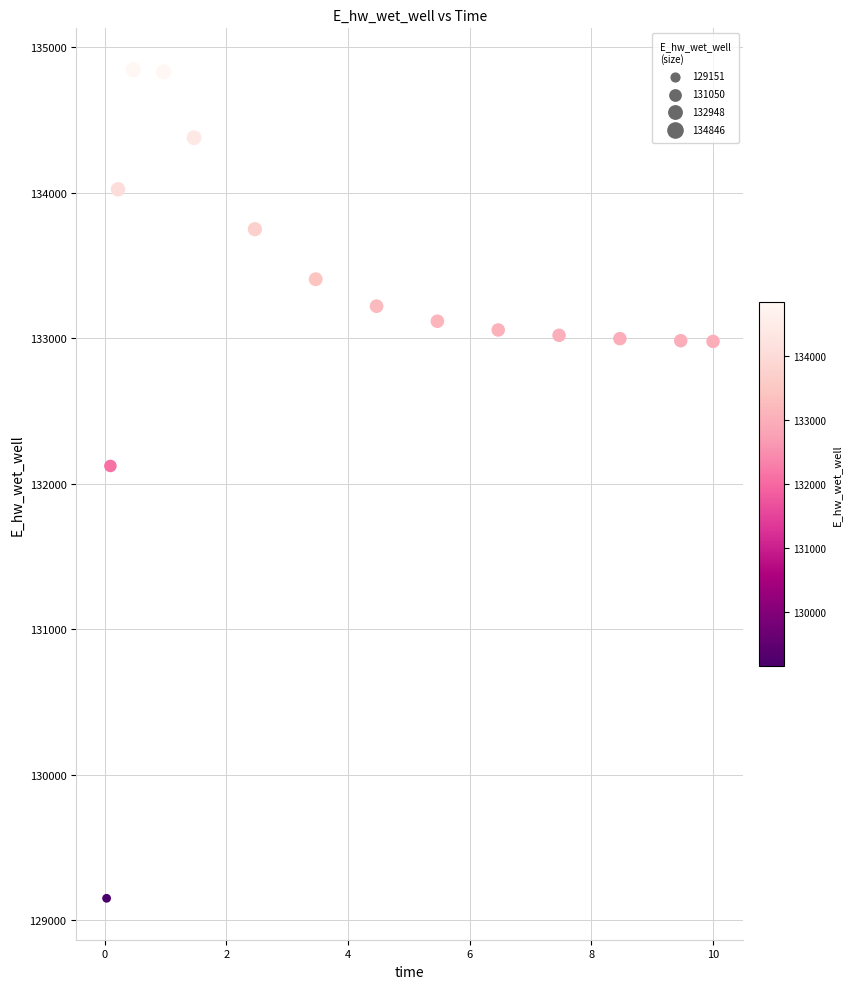

What Y value in the scatter plot is closest to 131998?

132122.9